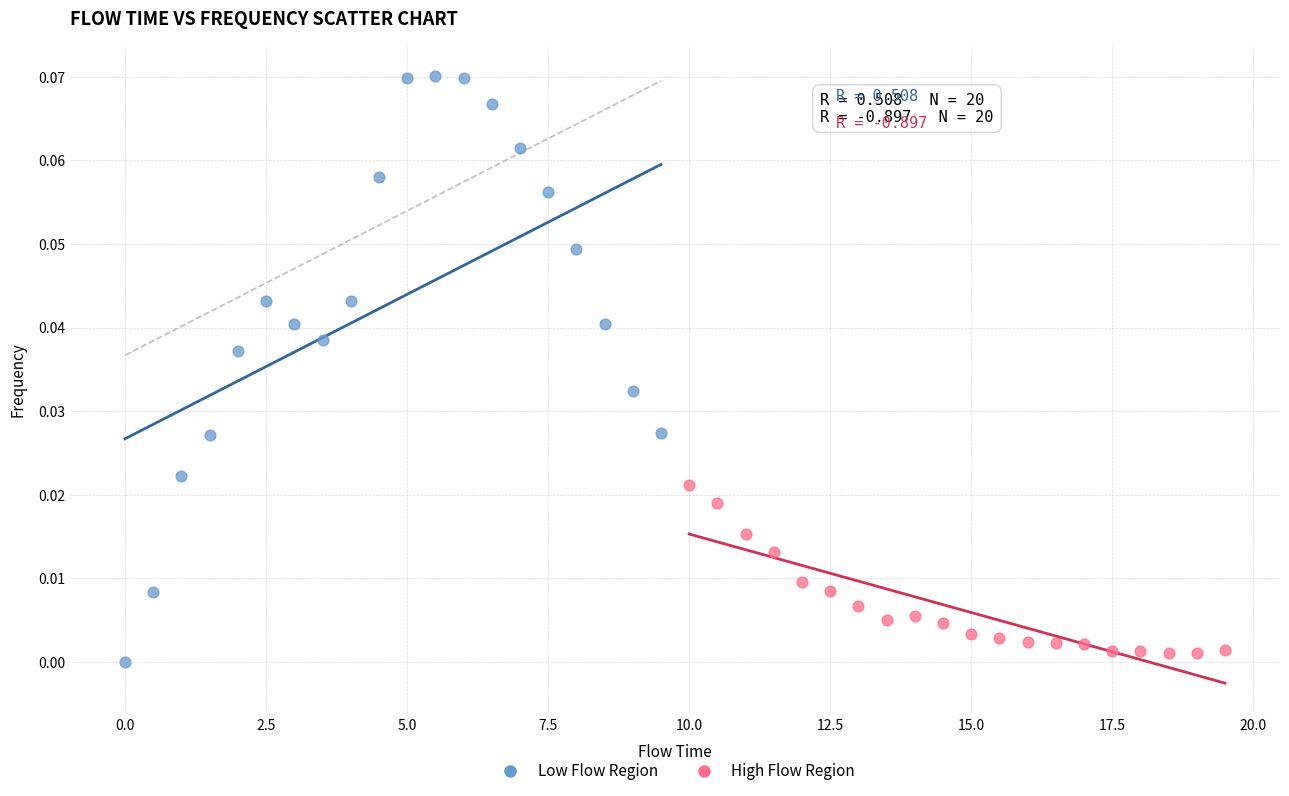

Which series reaches the maximum Y coordinate?

Low Flow Region